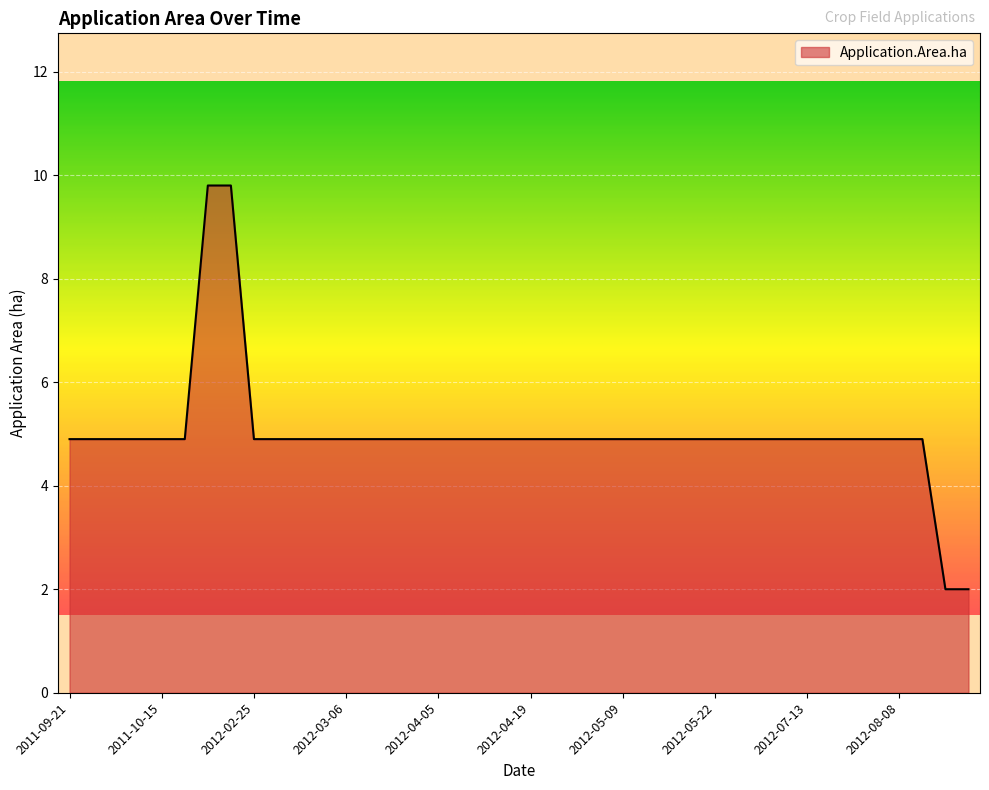

What is the difference between the maximum and minimum values?

7.8